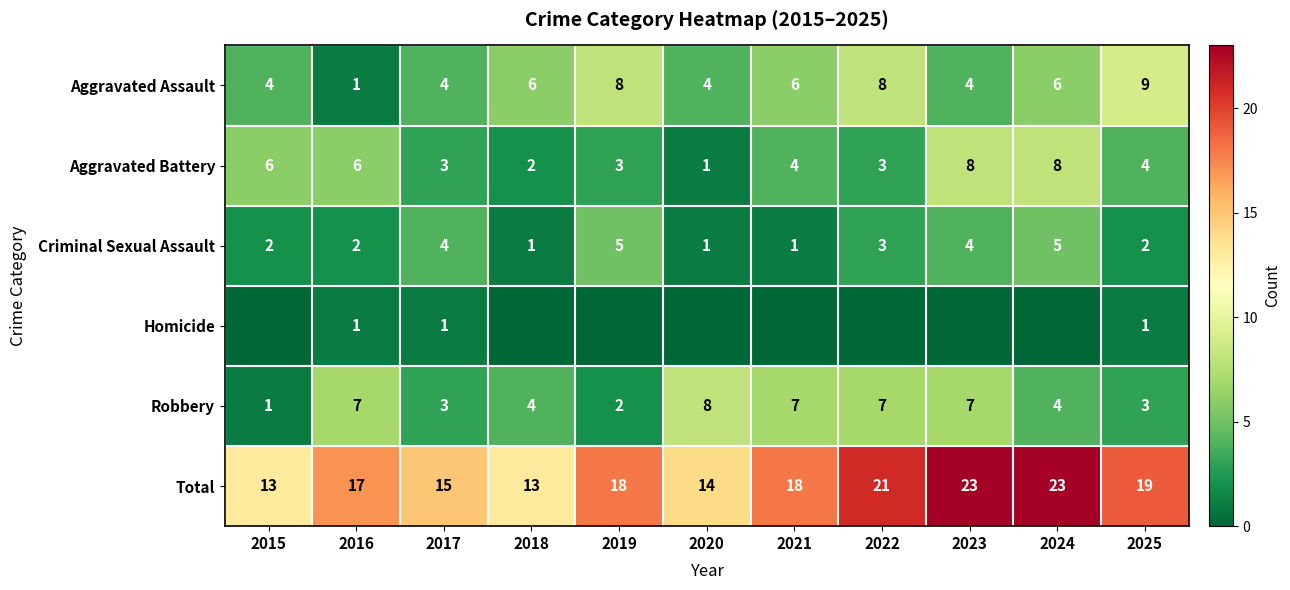

Is it true that Criminal Sexual Assault equals 3 at 2023?

False